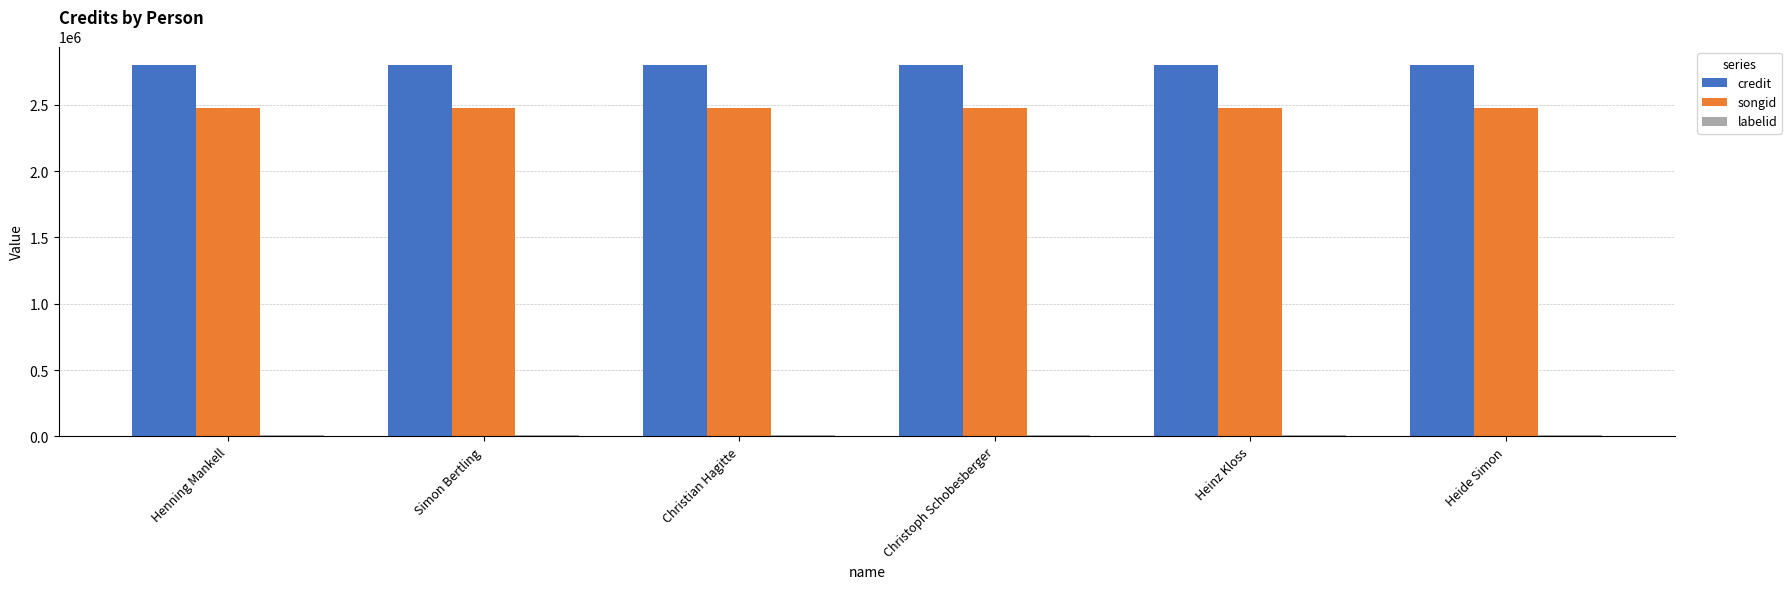

How many groups of bars are there?

6